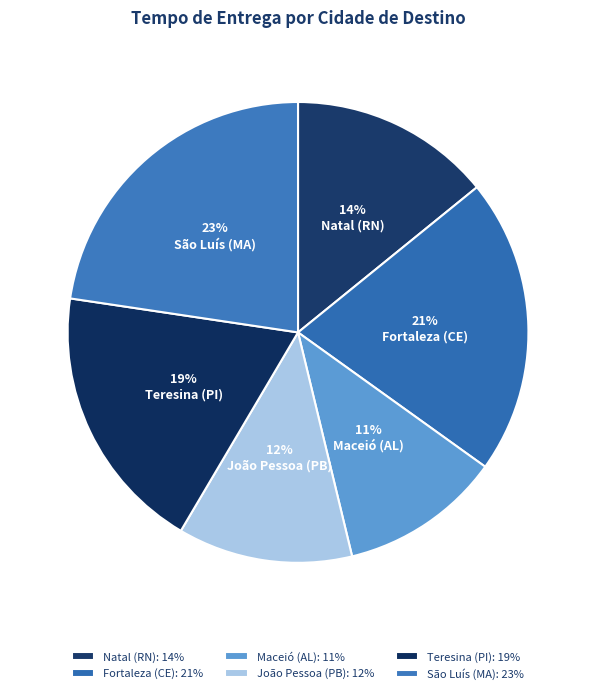

The Teresina (PI) slice represents 19% of the pie. True or false?

True